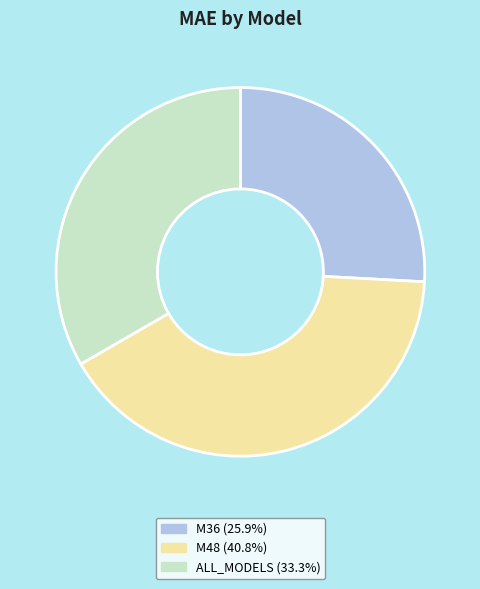

What is the ratio of the value at ALL_MODELS to the value at M48?

0.8